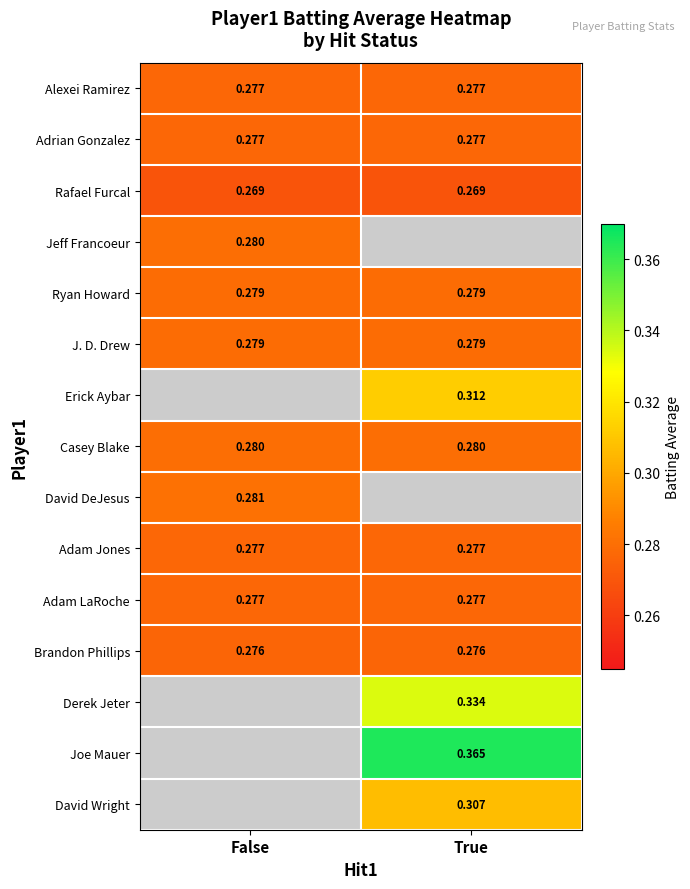

What is the sum of all Jeff Francoeur values?

0.3